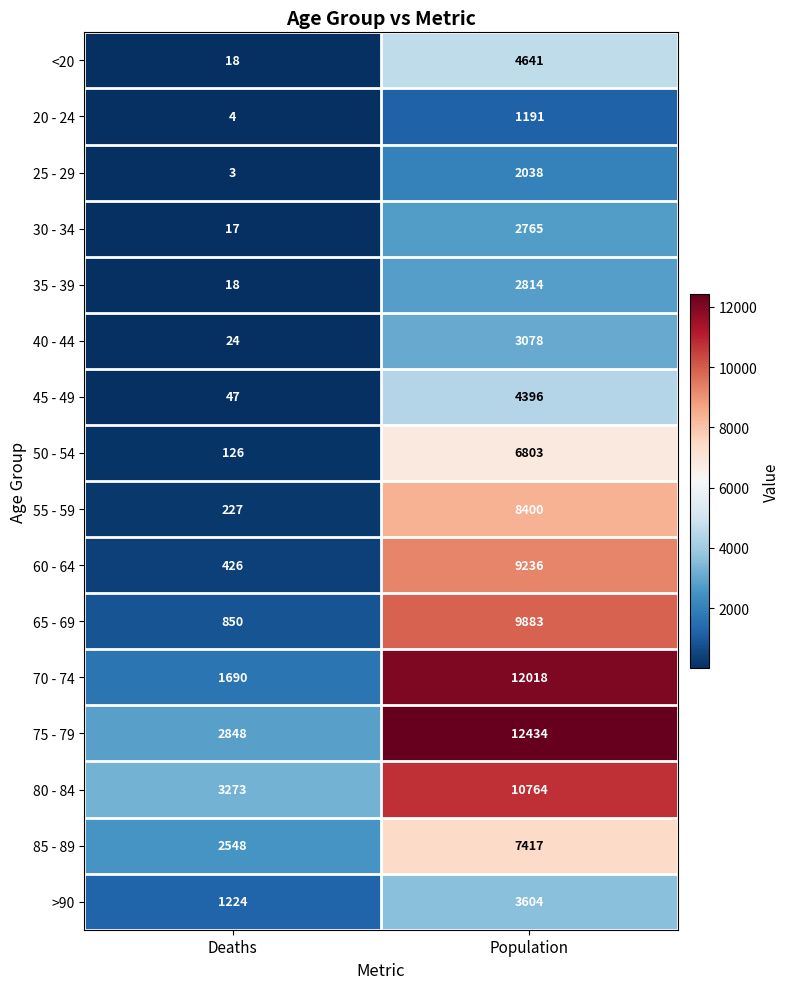

What is the difference between the highest and lowest values at Population?

11243